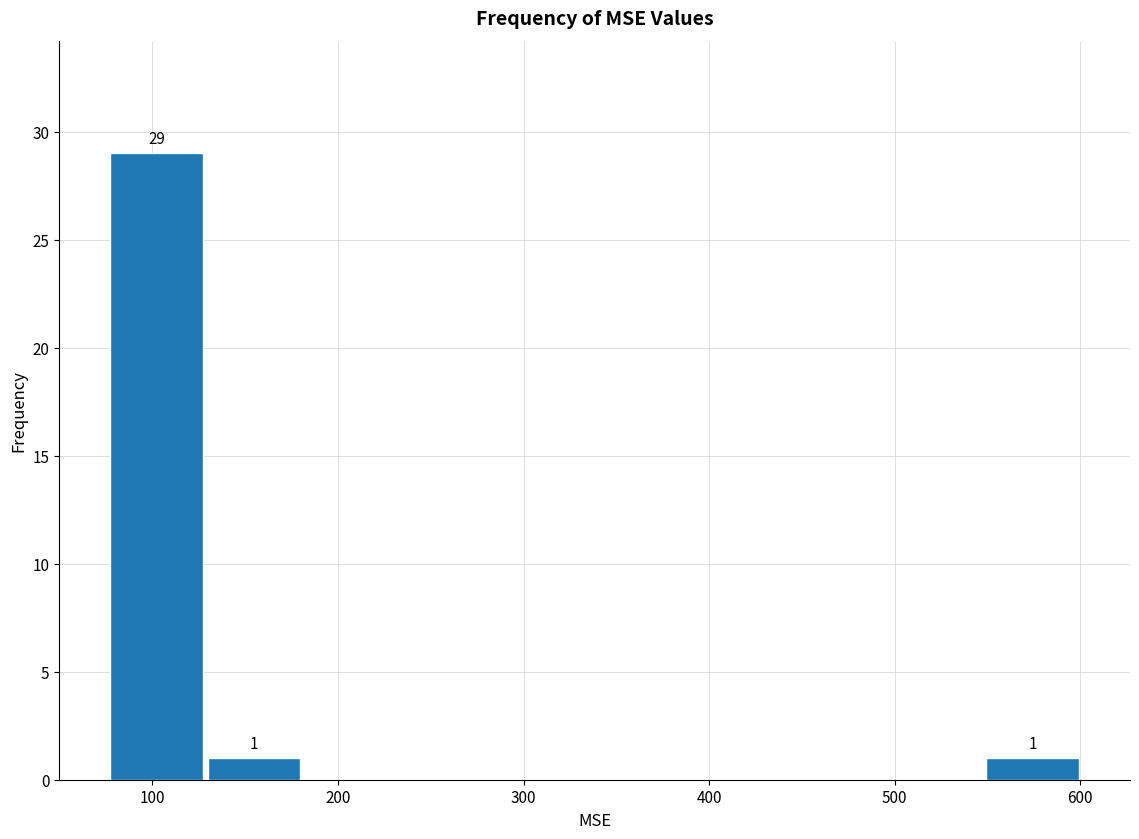

Which range on the x-axis has the tallest bar?

80 to 130